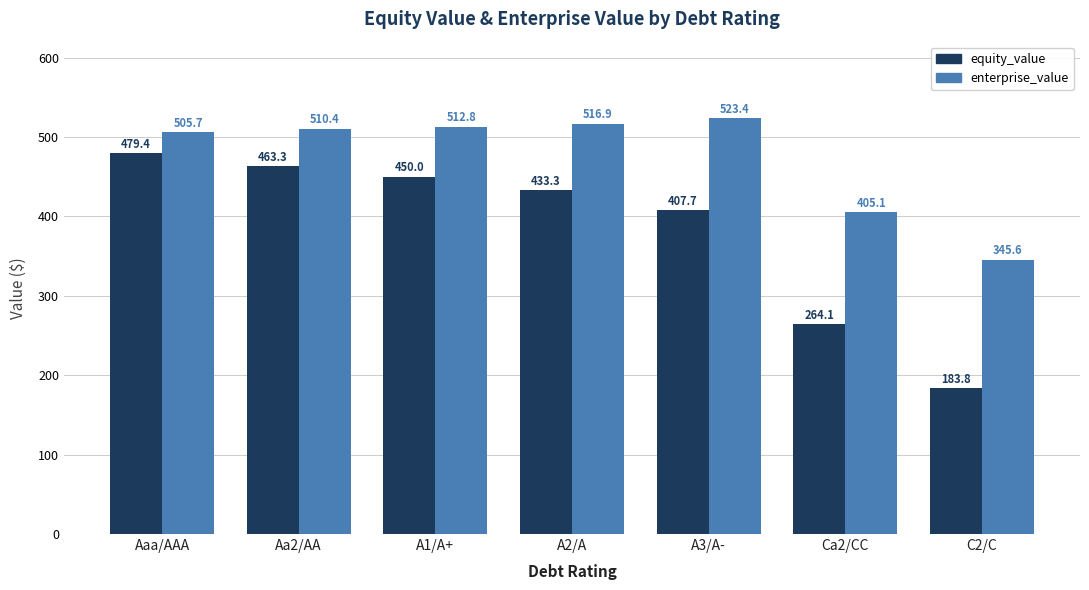

How many data points in enterprise_value are above 510?

4